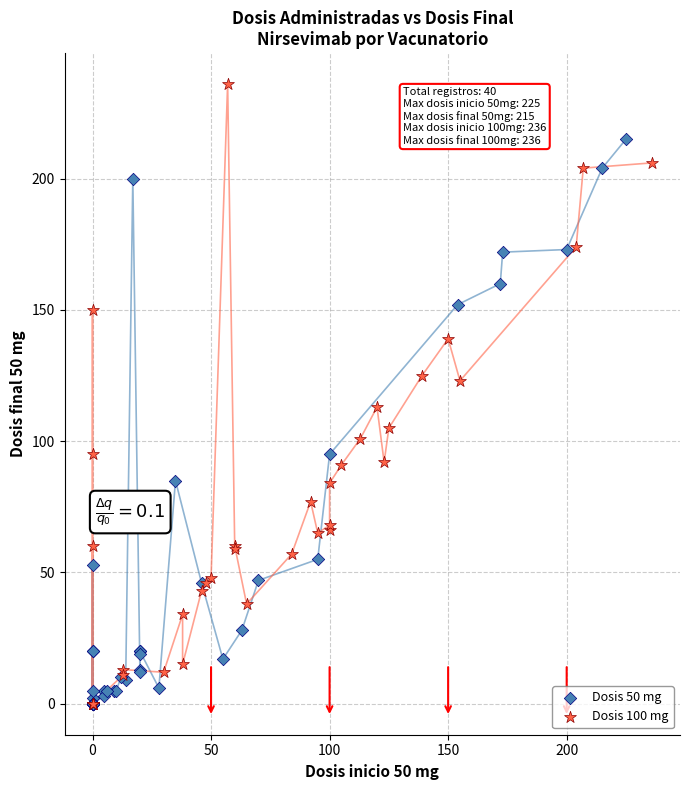

Which series has the widest spread of Y values?

Dosis 100 mg